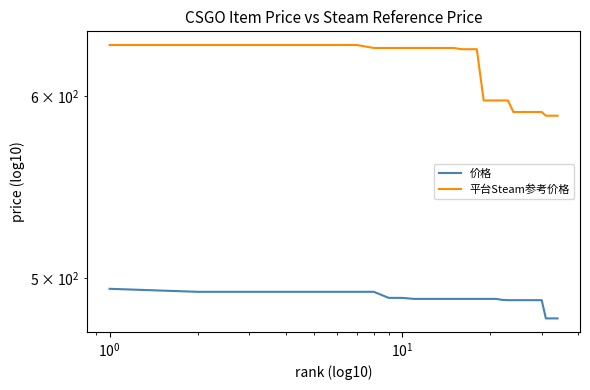

True or false: 平台Steam参考价格 and 价格 cross at least once.

False